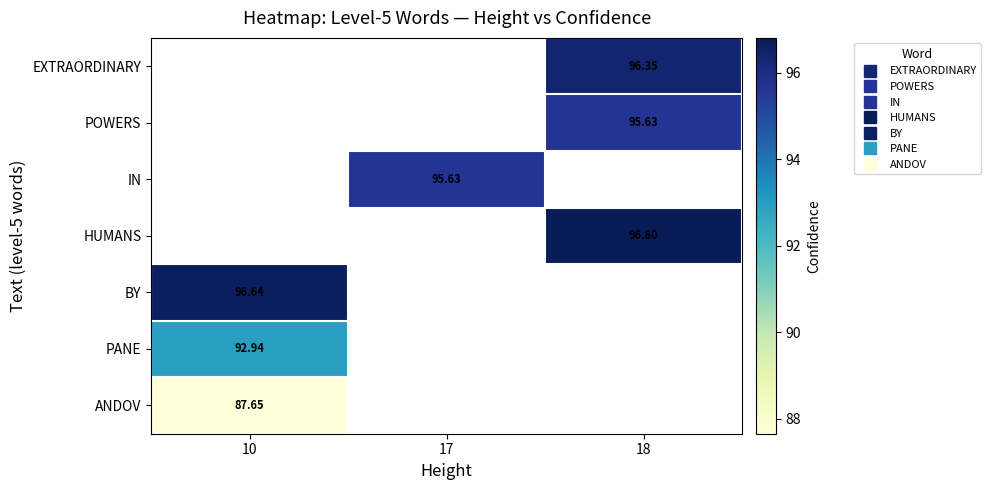

Which label corresponds to the smallest value in the chart?

10